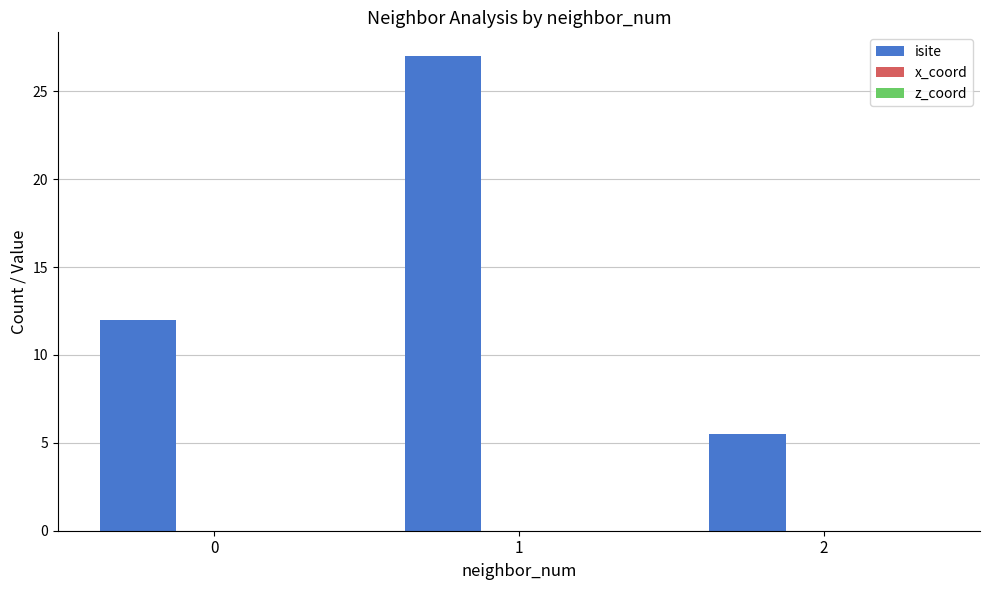

At which category does the chart reach its peak across all series?

1